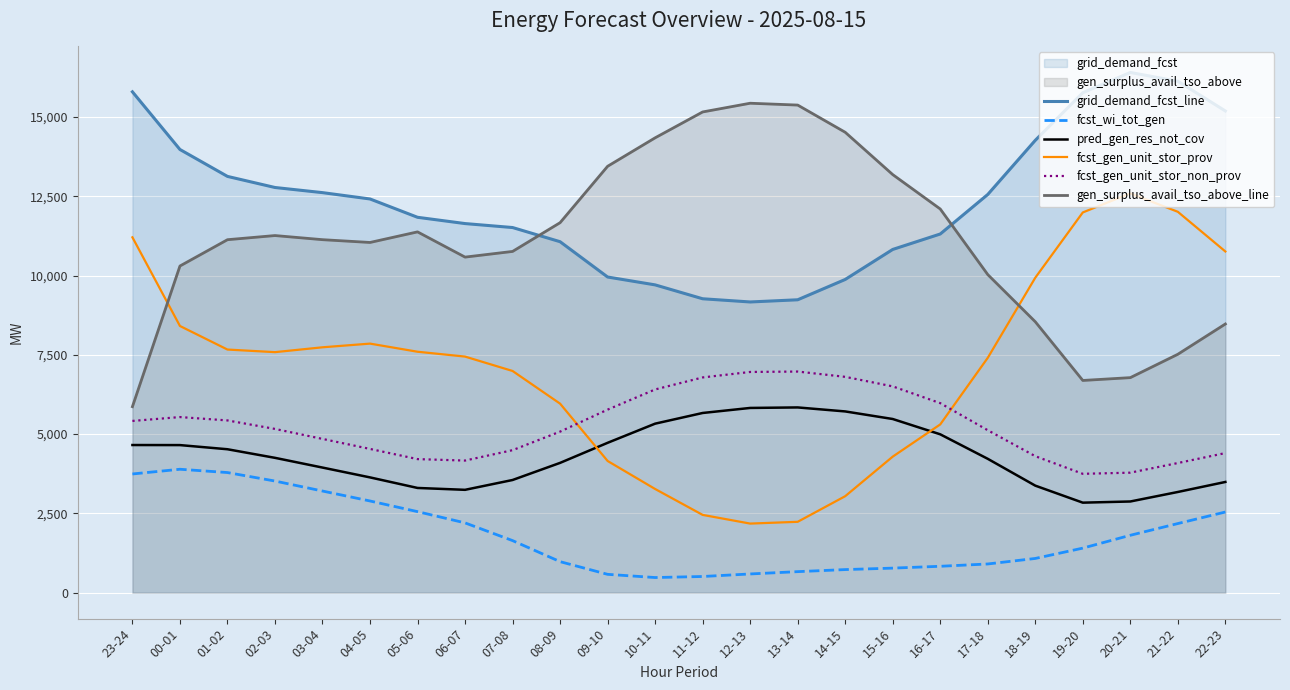

Rank the series at 23-24 from highest to lowest value.

grid_demand_fcst_line, fcst_gen_unit_stor_prov, gen_surplus_avail_tso_above_line, fcst_gen_unit_stor_non_prov, pred_gen_res_not_cov, fcst_wi_tot_gen